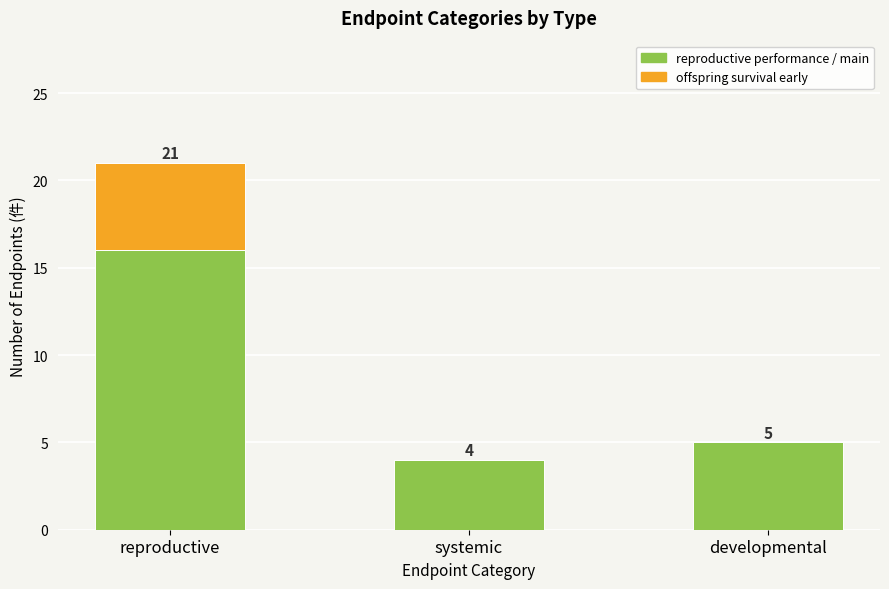

Which category has the highest value in the reproductive performance / main series?

reproductive